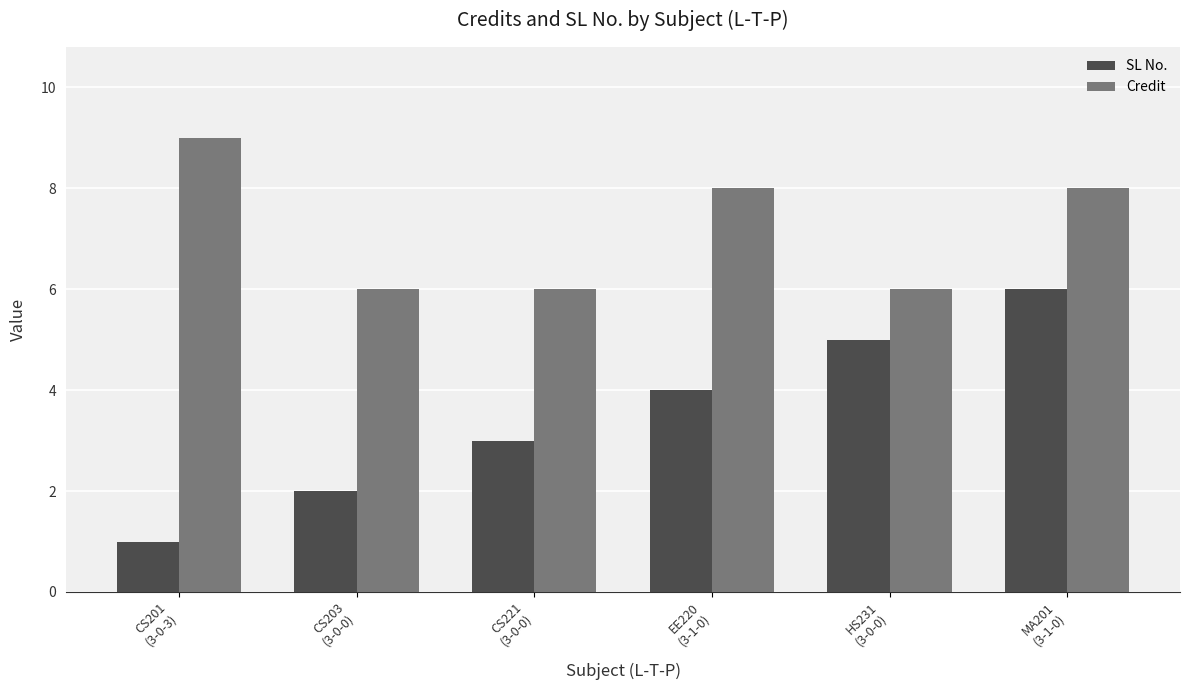

At which category is the sum across all series the highest?

MA201
(3-1-0)